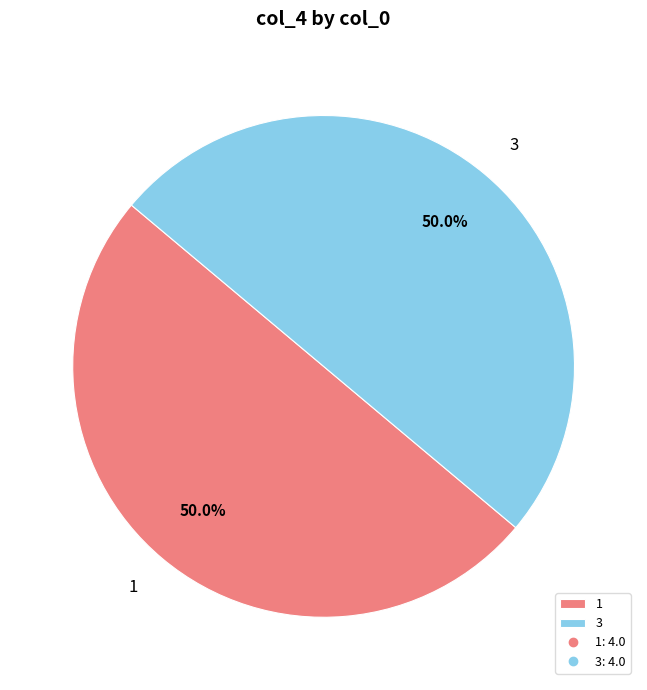

To the nearest percent, what portion does 1 represent?

50%